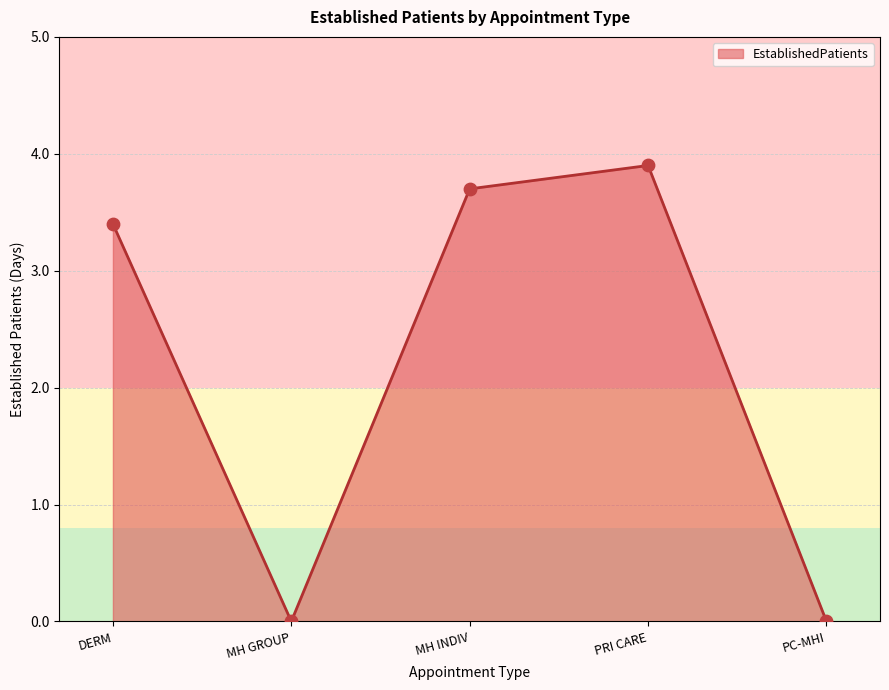

Which has a higher value, MH GROUP or PC-MHI?

MH GROUP